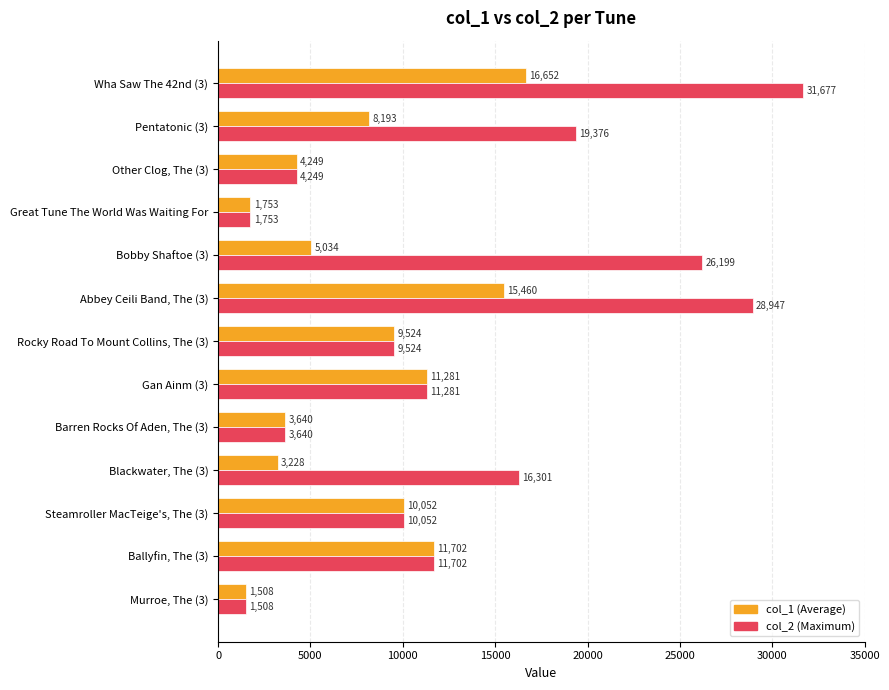

Which label corresponds to the smallest value in the chart?

Murroe, The (3)